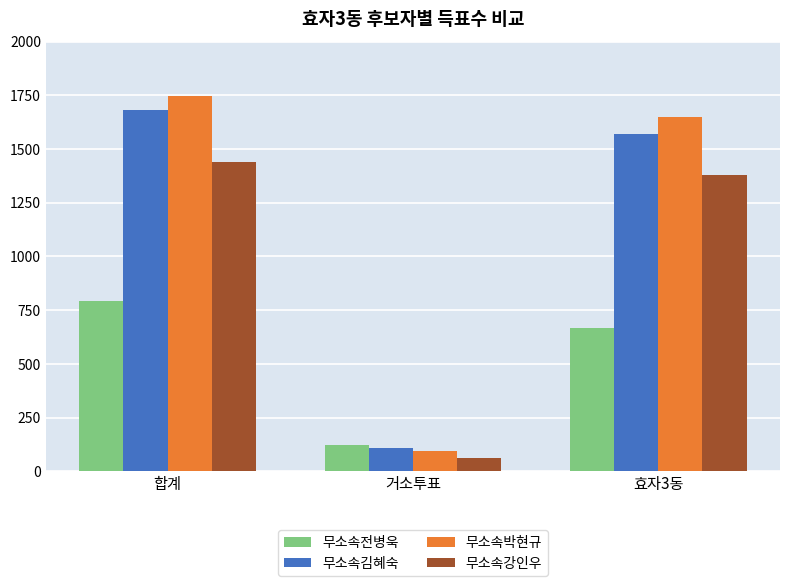

Which category has the lowest value in the 무소속박현규 series?

거소투표